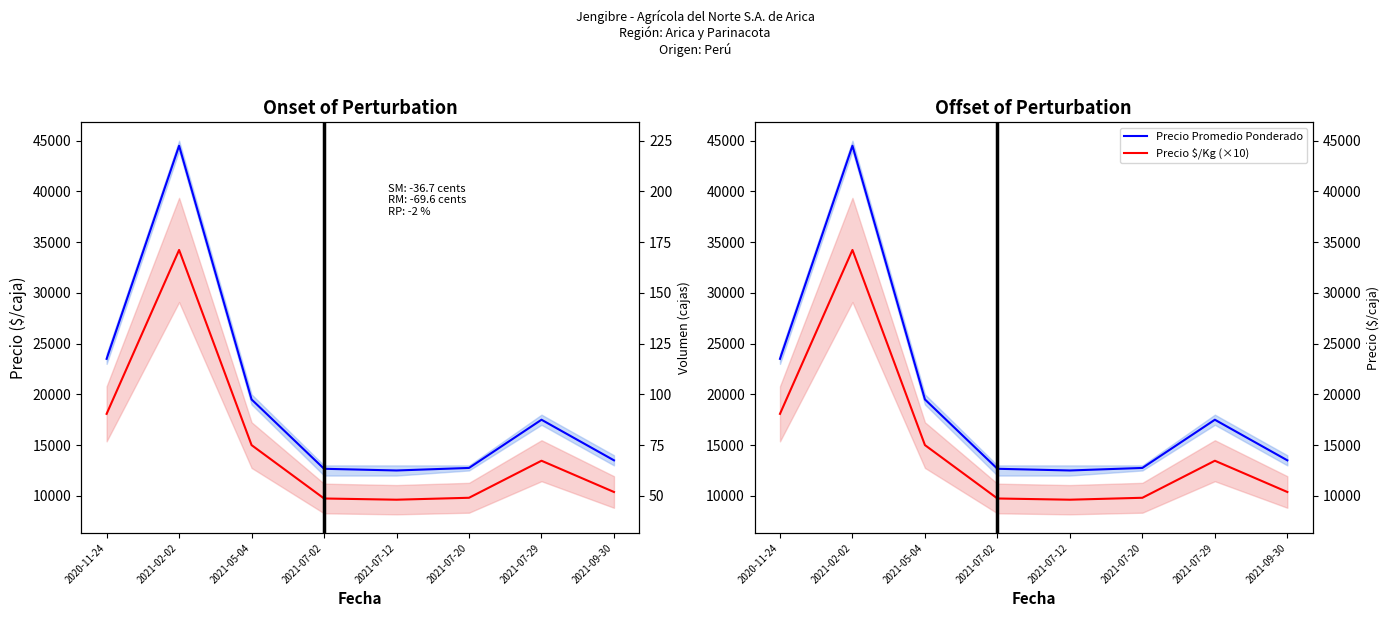

What position from the right is 2021-07-02?

5